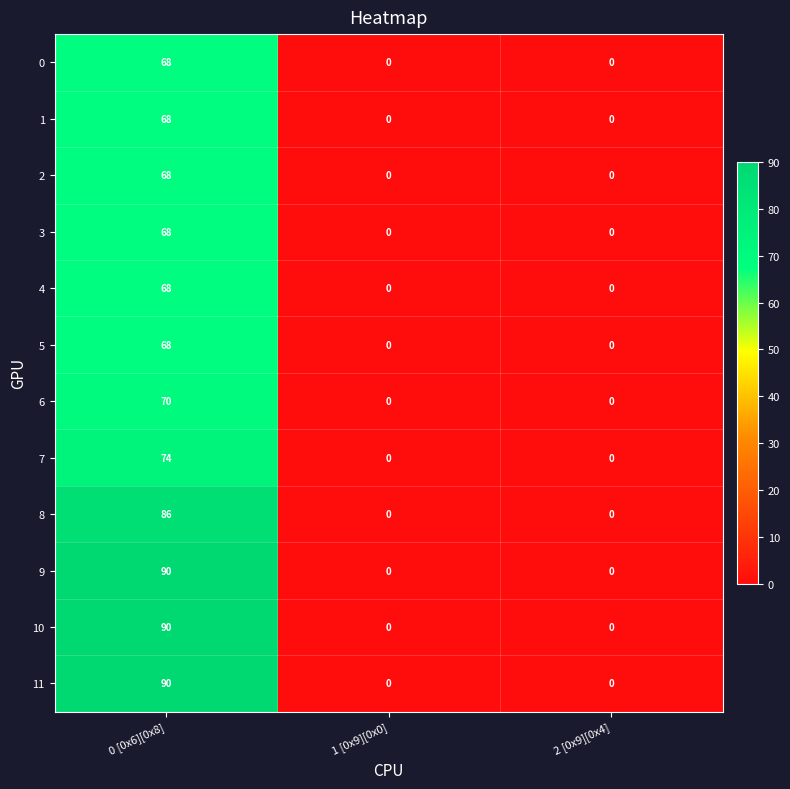

The 3 series shows 68 at 0 [0x6][0x8]. True or false?

True